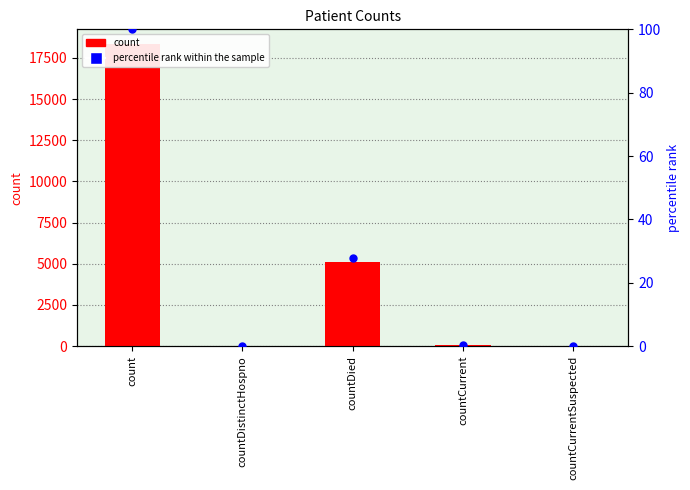

At which category is the sum across all series the highest?

count